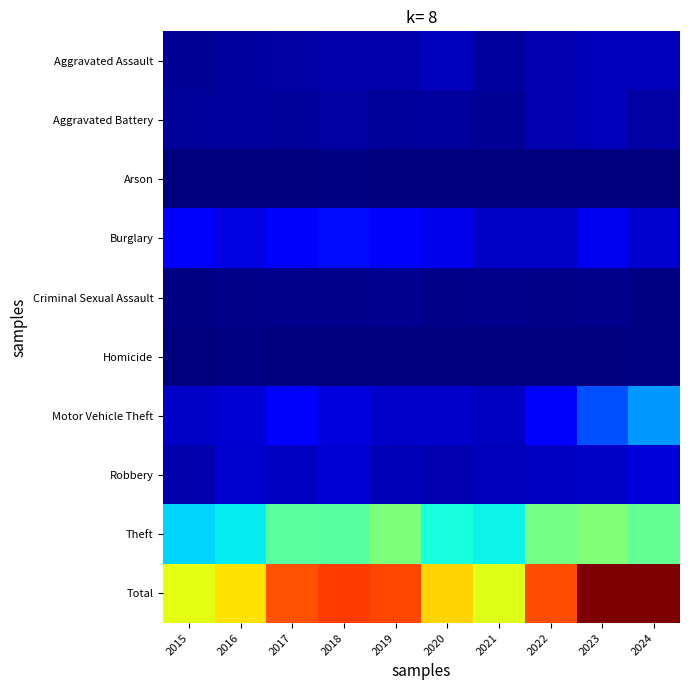

Rank the series by their maximum value, from highest to lowest.

Total, Theft, Motor Vehicle Theft, Burglary, Robbery, Aggravated Assault, Aggravated Battery, Criminal Sexual Assault, Arson, Homicide